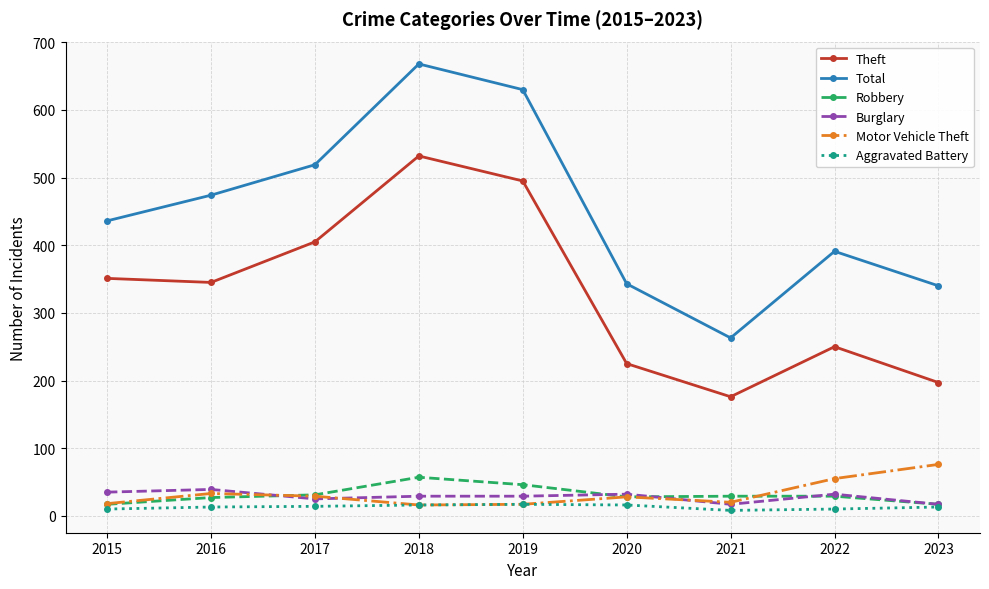

What is the sum of the Motor Vehicle Theft values at 2020 and 2021?

48